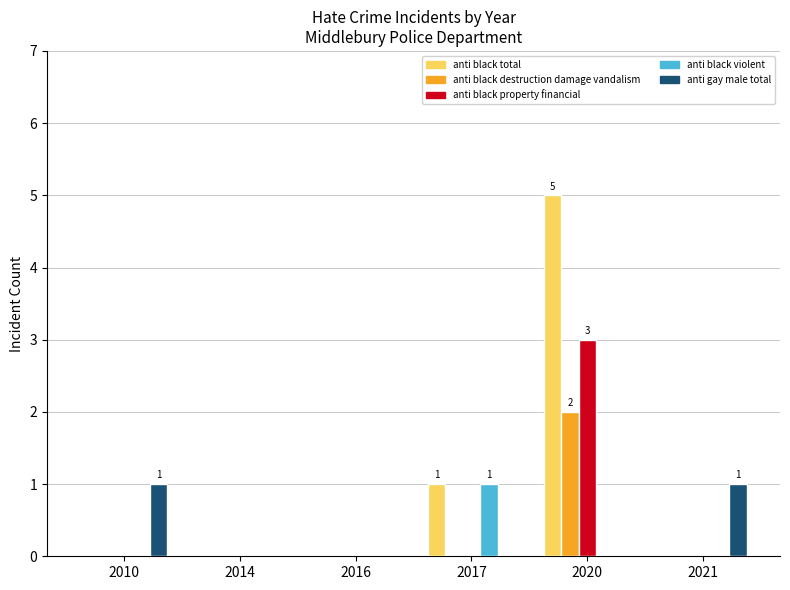

Reading left to right, transcribe all the data shown in this chart.

black total: 2010=0	2014=0	2016=0	2017=1	2020=5	2021=0
black destruction damage vandalism: 2010=0	2014=0	2016=0	2017=0	2020=2	2021=0
black property financial: 2010=0	2014=0	2016=0	2017=0	2020=3	2021=0
black violent: 2010=0	2014=0	2016=0	2017=1	2020=0	2021=0
gay male total: 2010=1	2014=0	2016=0	2017=0	2020=0	2021=1